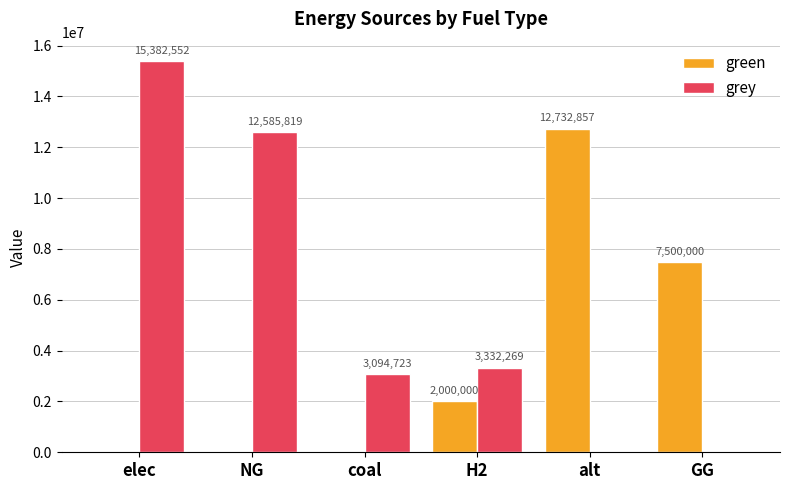

How many groups of bars are there?

6